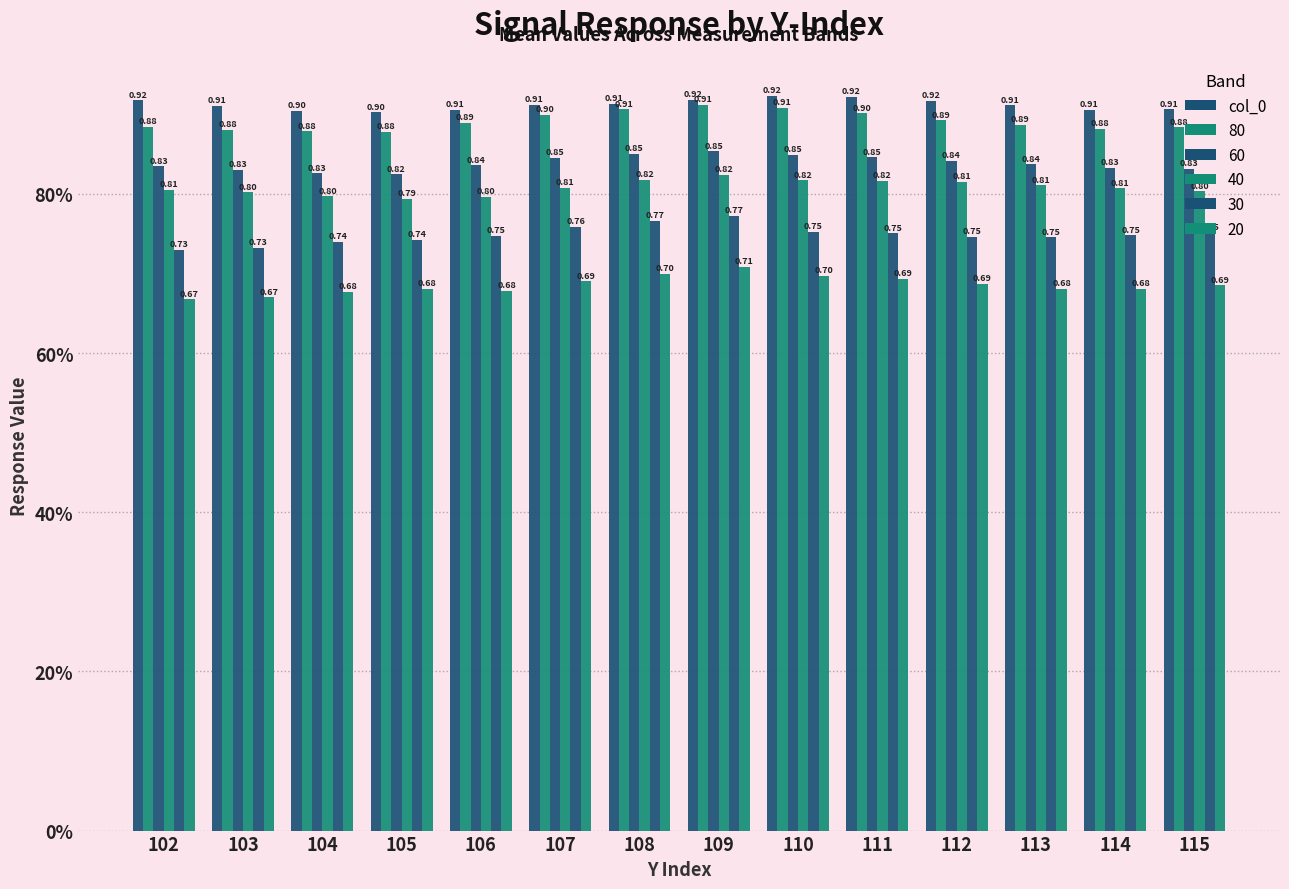

Does the chart contain stacked bars?

No